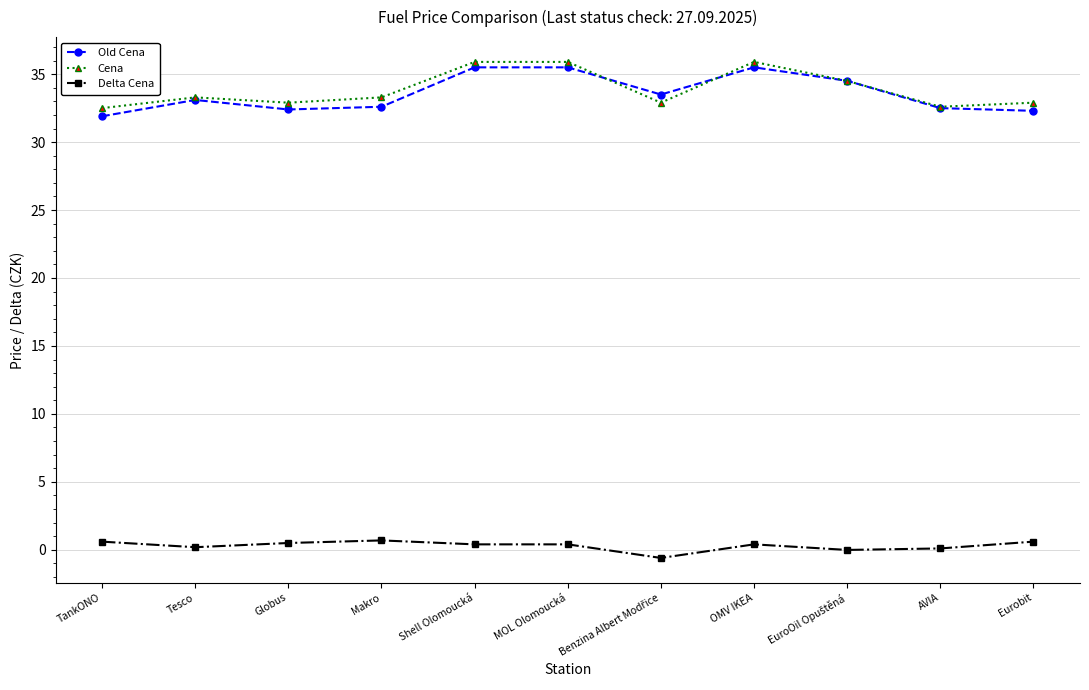

What is the value of the Delta Cena point at the 7th from the left?

-0.6